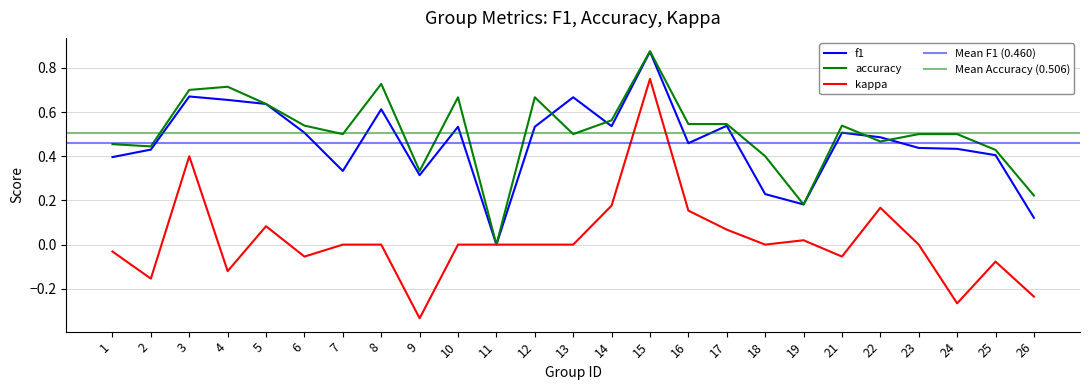

True or false: f1 and kappa intersect in this chart.

False